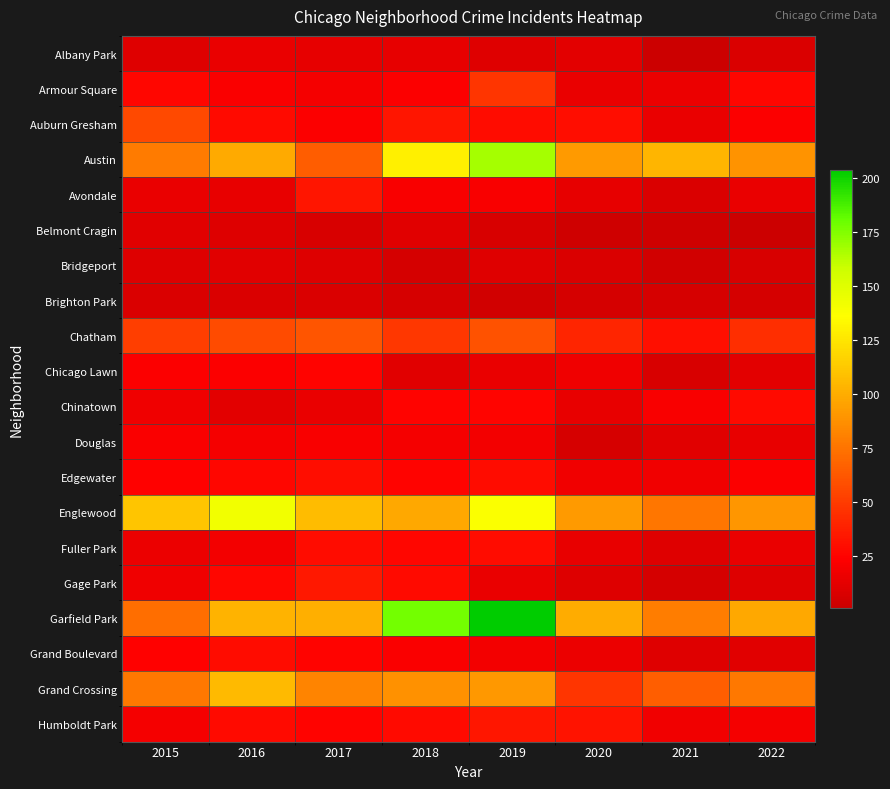

Which has a higher value, 2015 or 2016?

2016